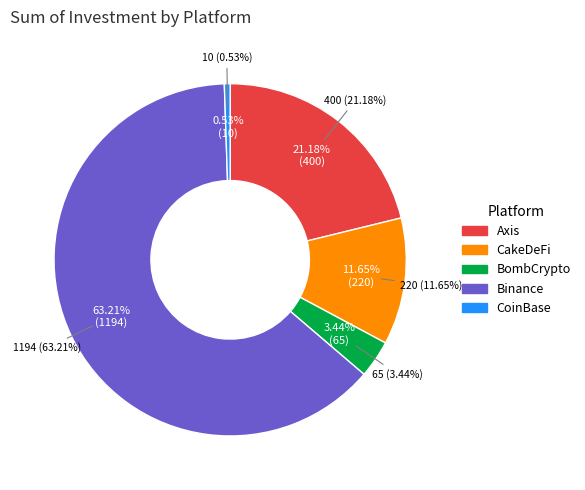

How many slices are in this pie chart?

5